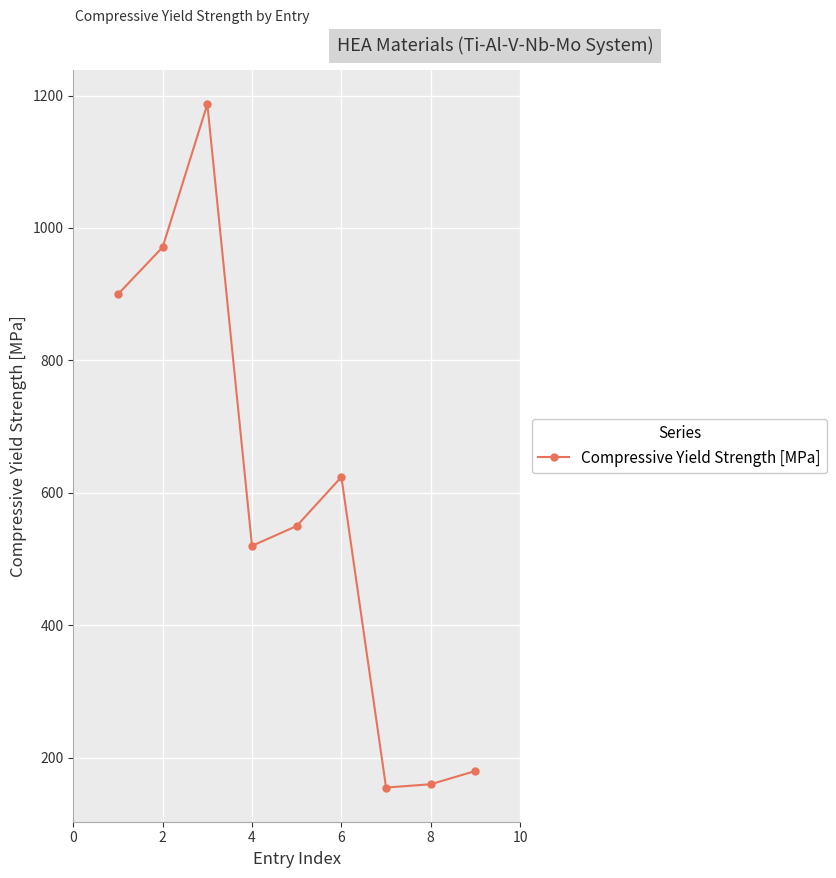

What is the value of the 9th point from the left?

180